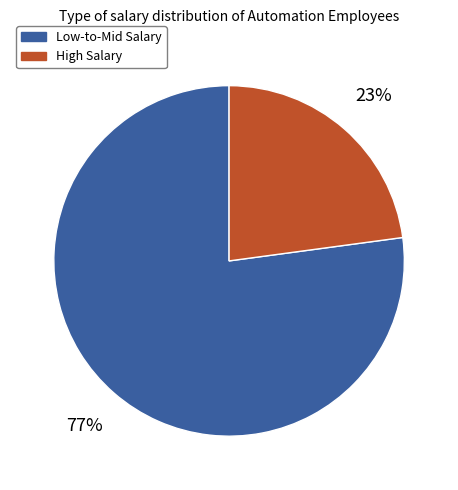

How many segments does this pie chart have?

2